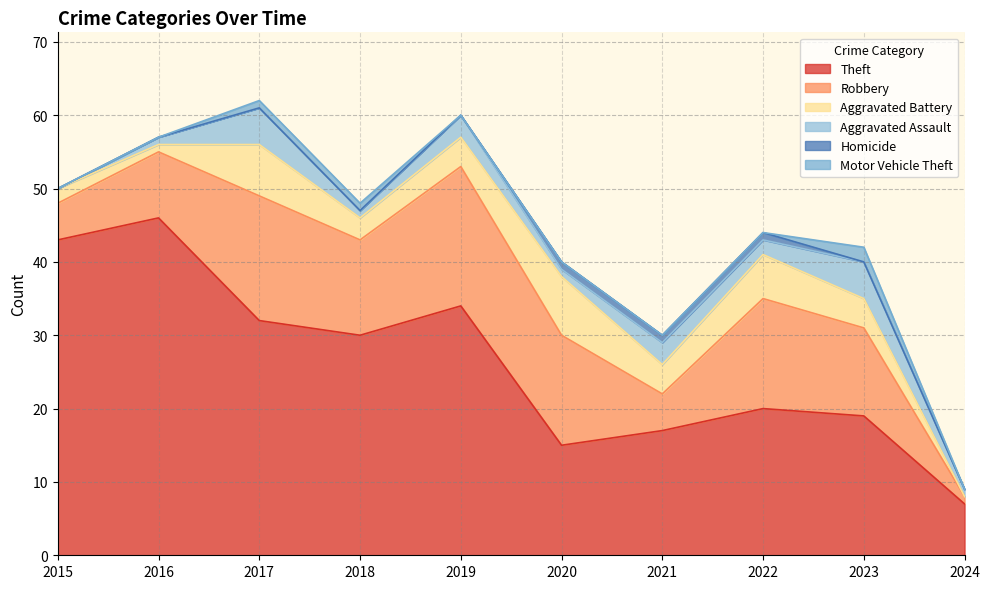

Which category has the lowest value across all series?

2024